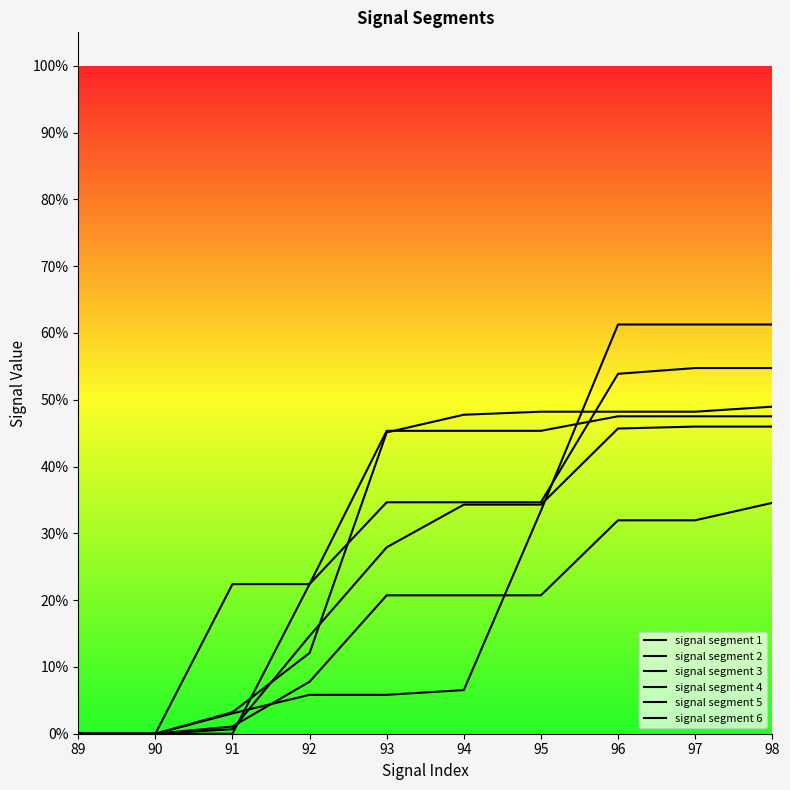

True or false: signal segment 2 has a value of 0.4 at 92.

False